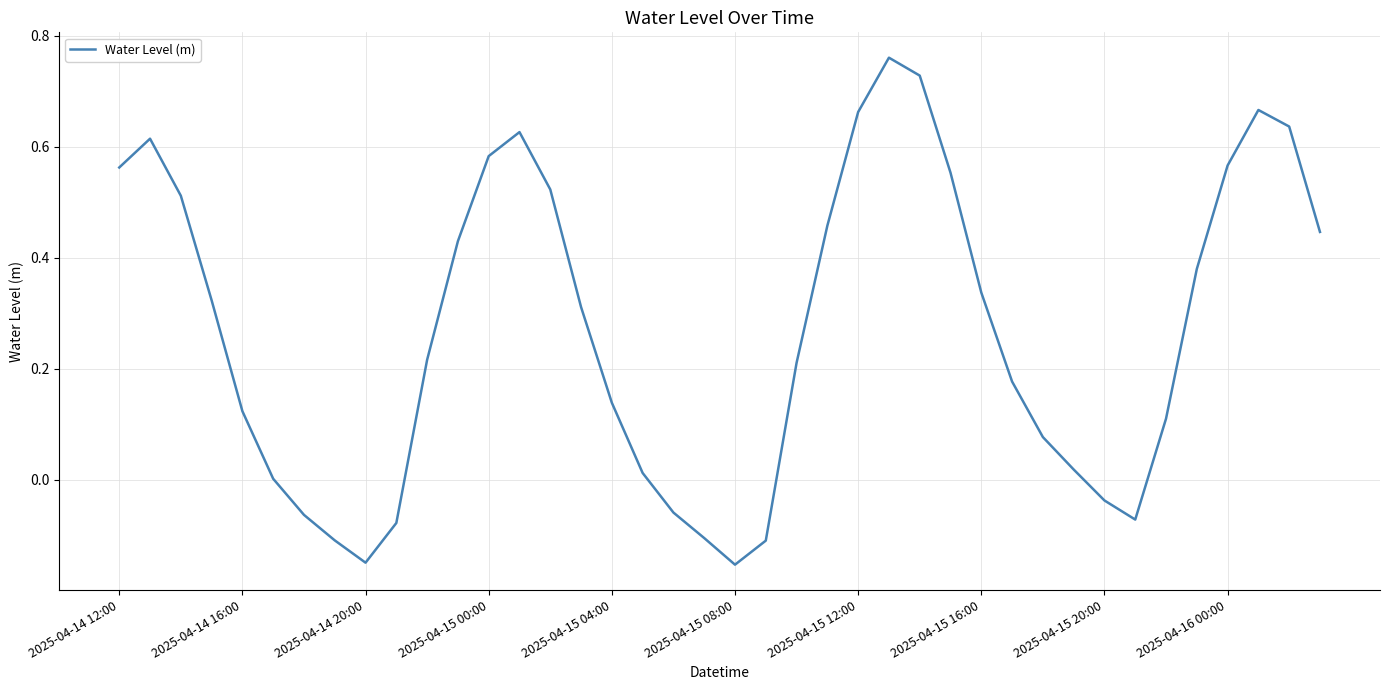

What is the difference between the maximum and minimum values?

0.9